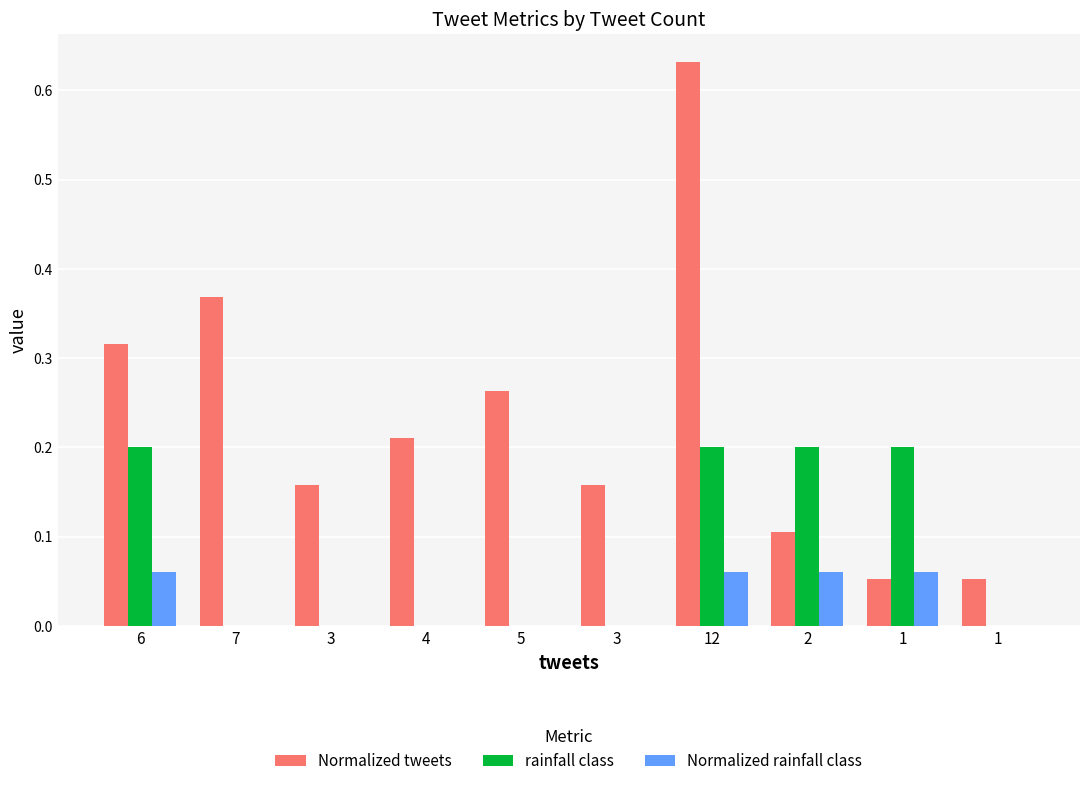

Is it true that Normalized tweets equals 0.3 at 5?

True